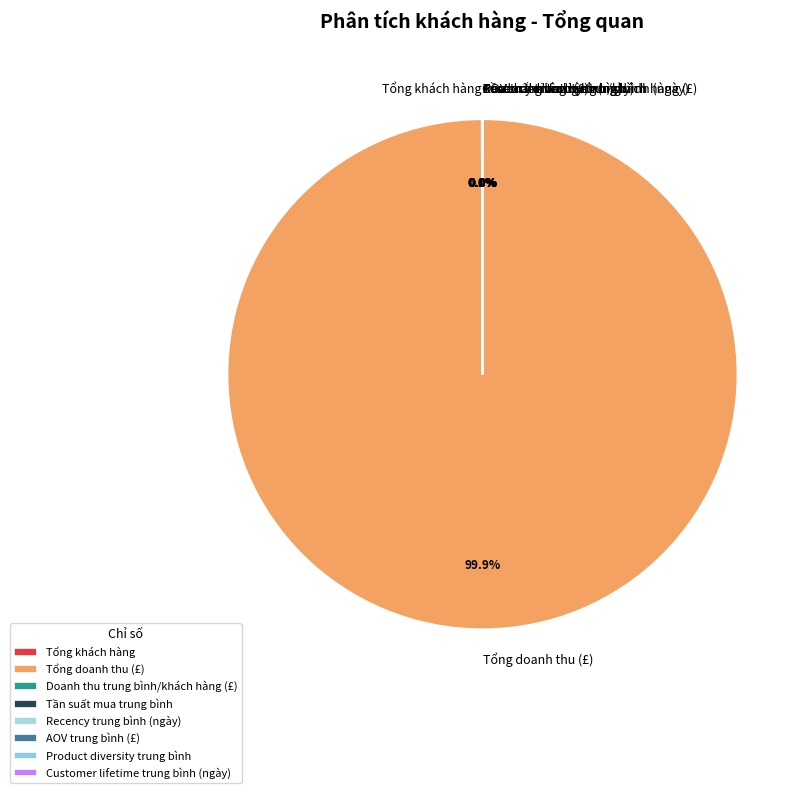

Which slice is the largest?

Tổng doanh thu (£)